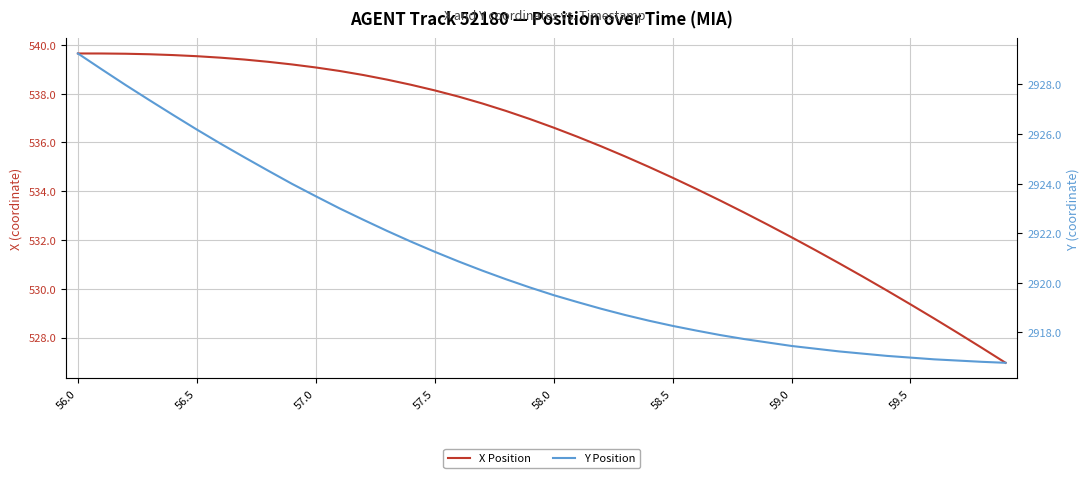

Is the value of X Position at 57.0 greater than the value of Y Position at 17?

No